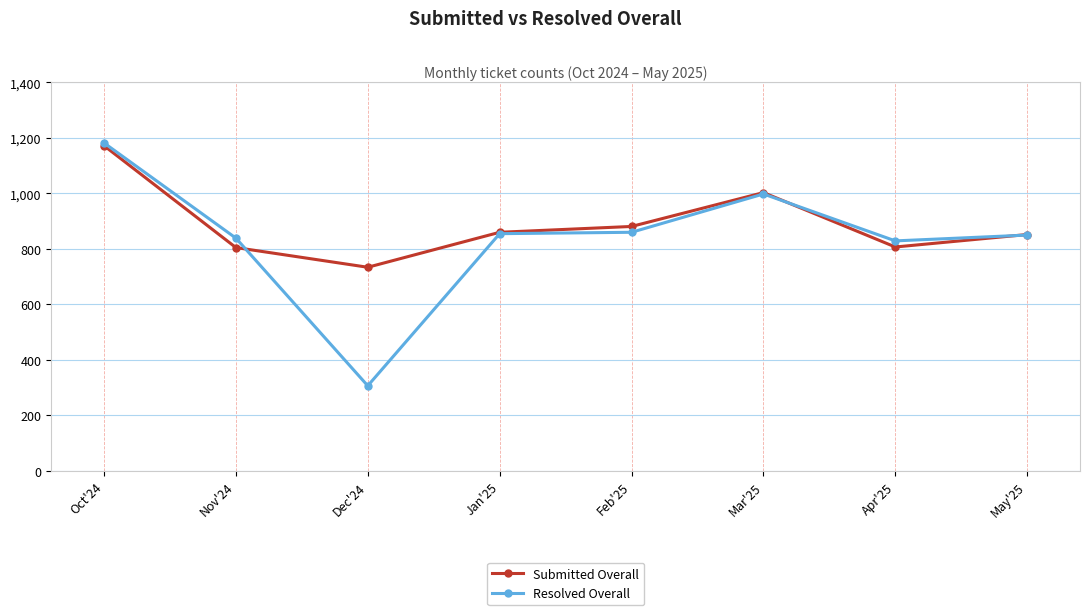

At which label does Submitted Overall reach its peak?

Oct'24